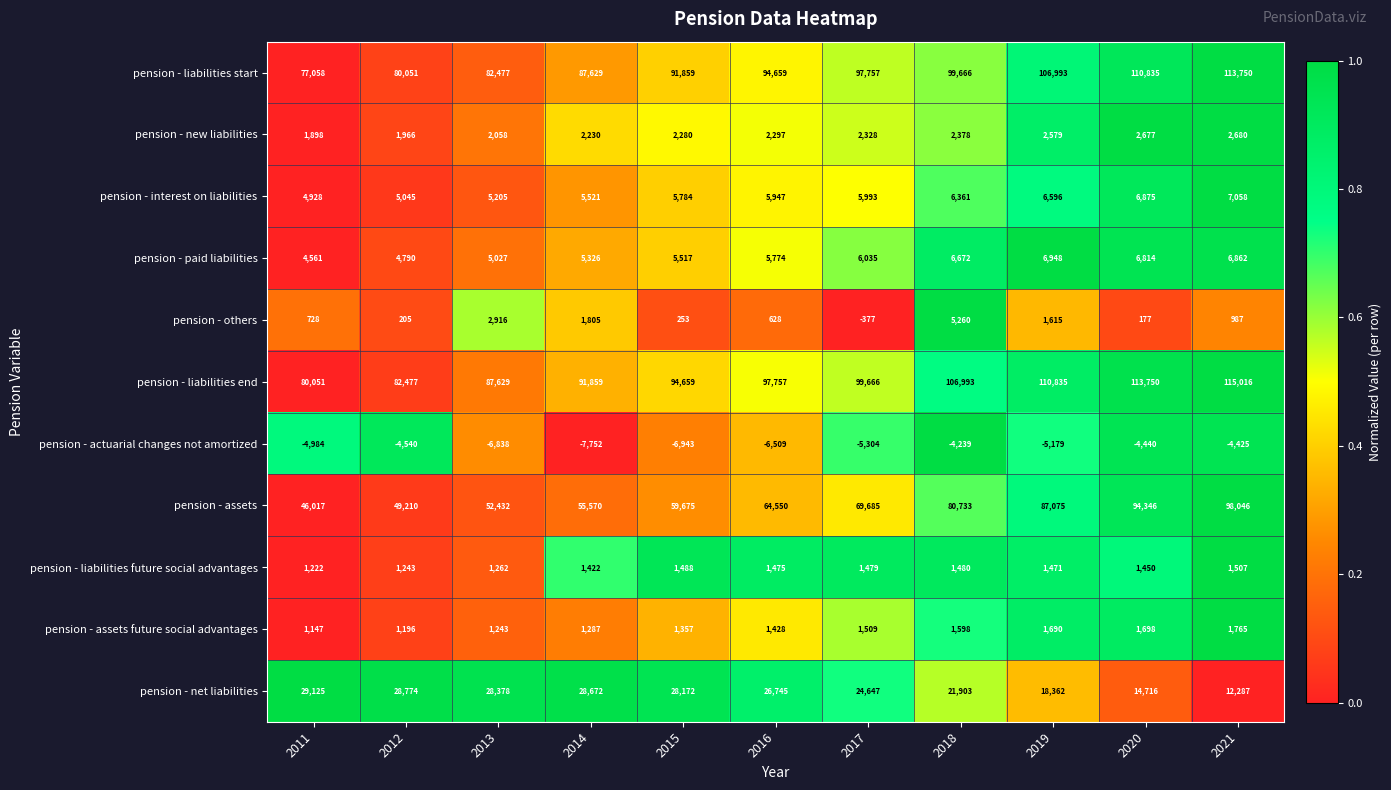

How many data points does each series have?

11